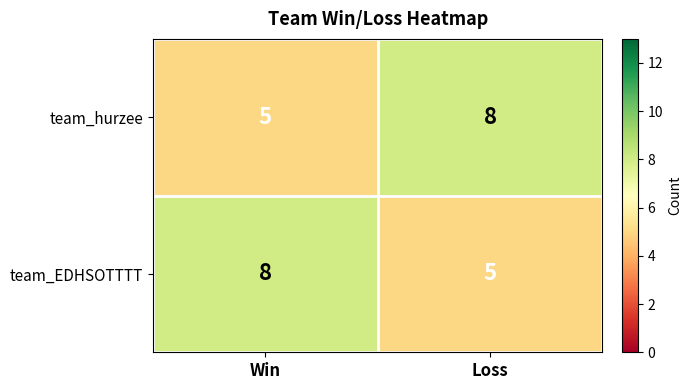

What is the maximum value for team_EDHSOTTTT?

8